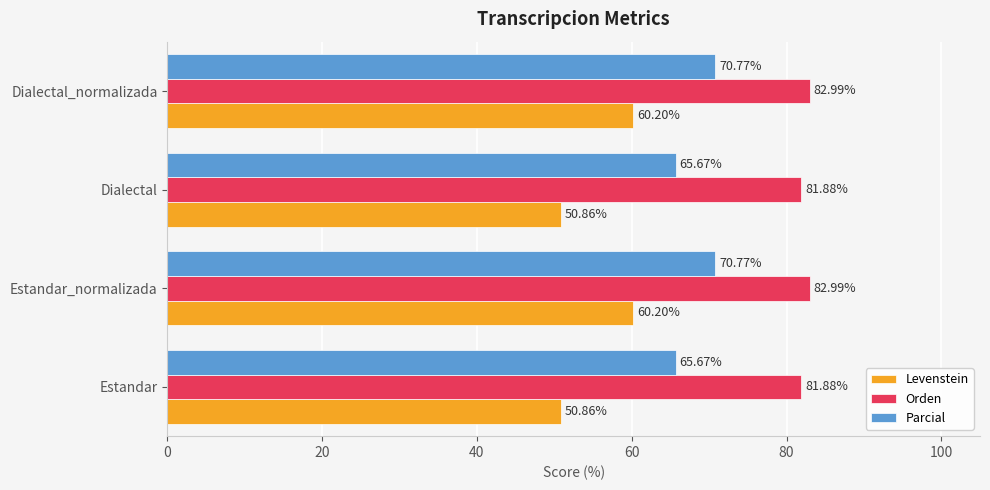

Which series has the largest range (max minus min)?

Levenstein